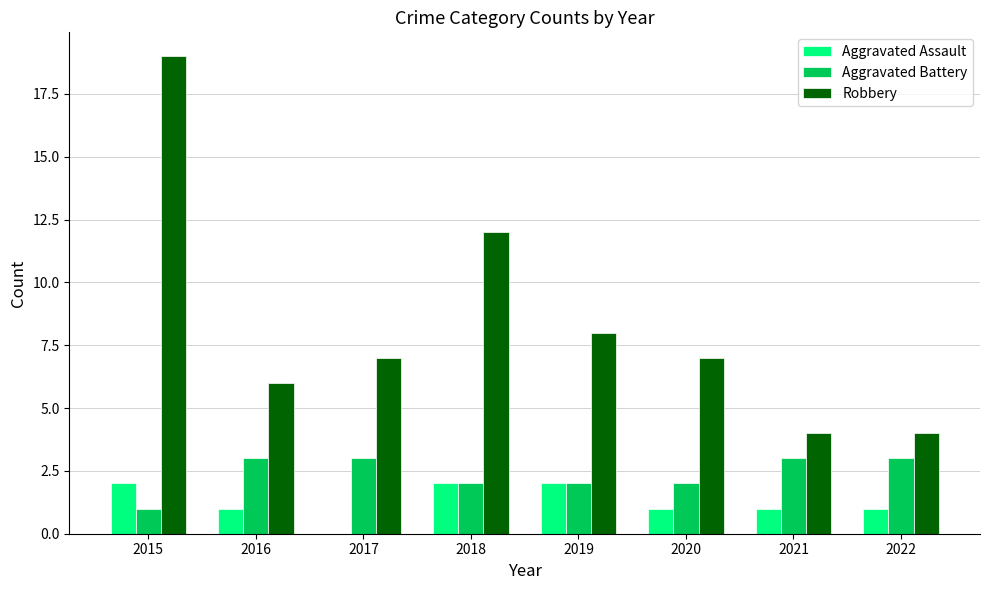

Is the value of Robbery at 2021 greater than the value of Aggravated Assault at 2016?

Yes